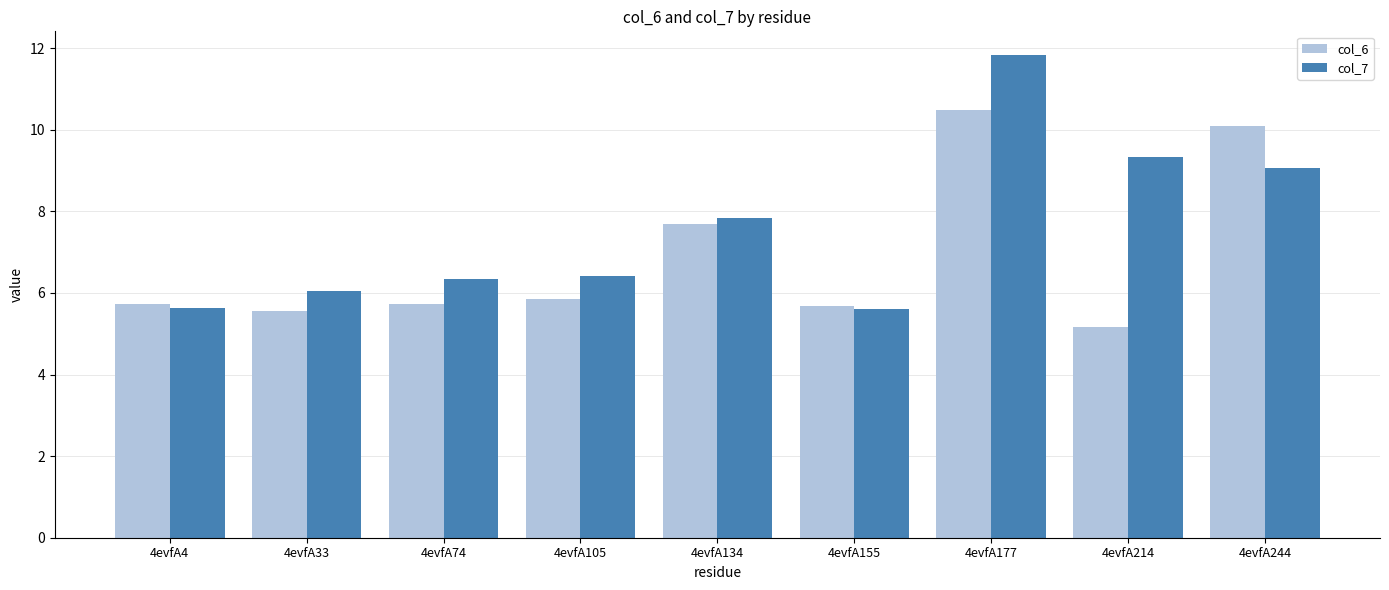

Is it true that col_6 equals 2.8 at 4evfA33?

False